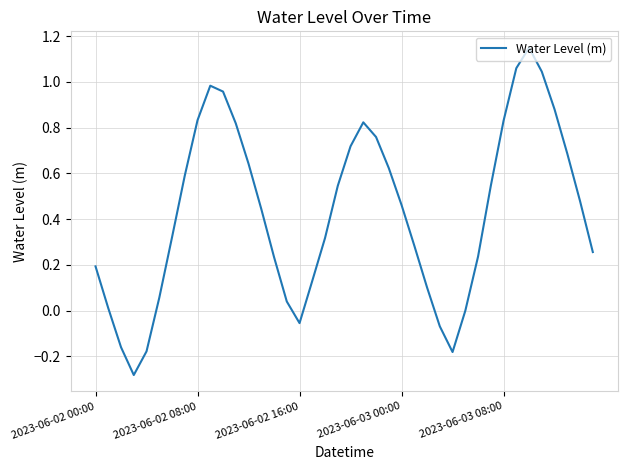

Does the chart have visible grid lines?

Yes